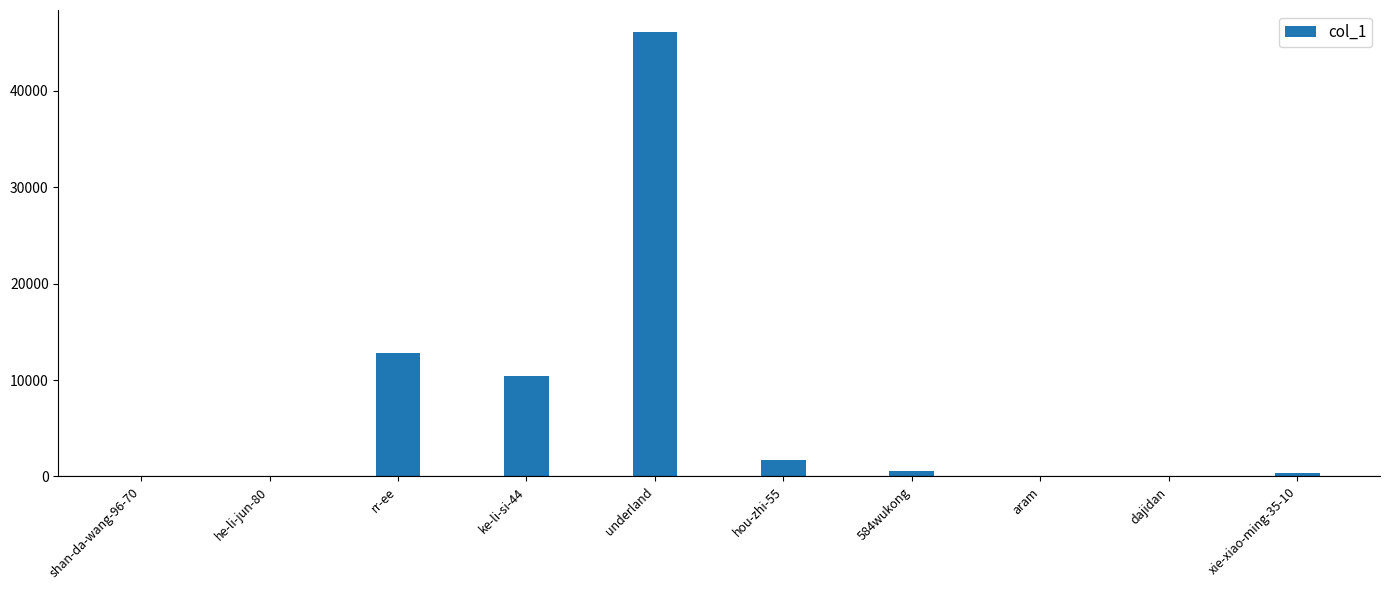

How many data points does each series have?

10